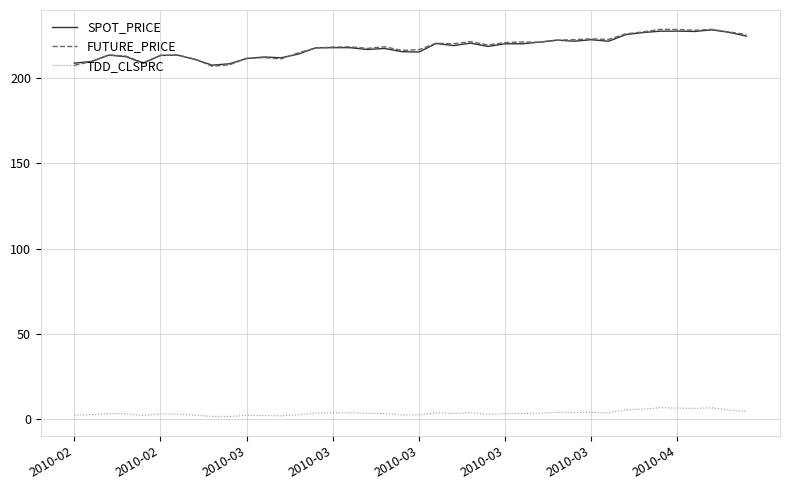

After their last crossing, which series has the higher values: FUTURE_PRICE or SPOT_PRICE?

FUTURE_PRICE